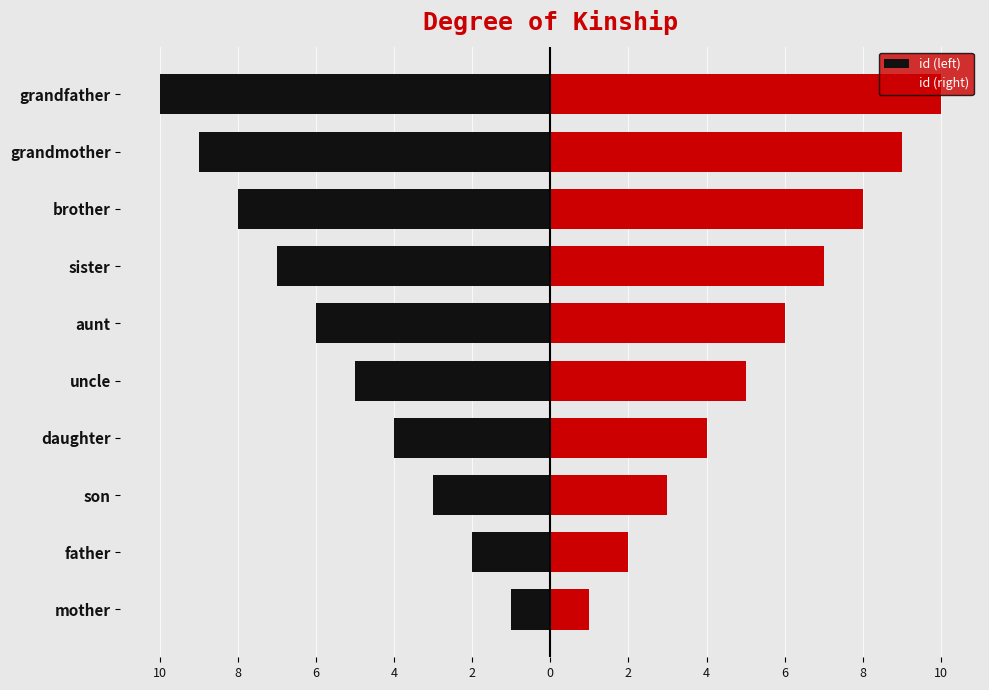

Which series has the largest range (max minus min)?

id (left)